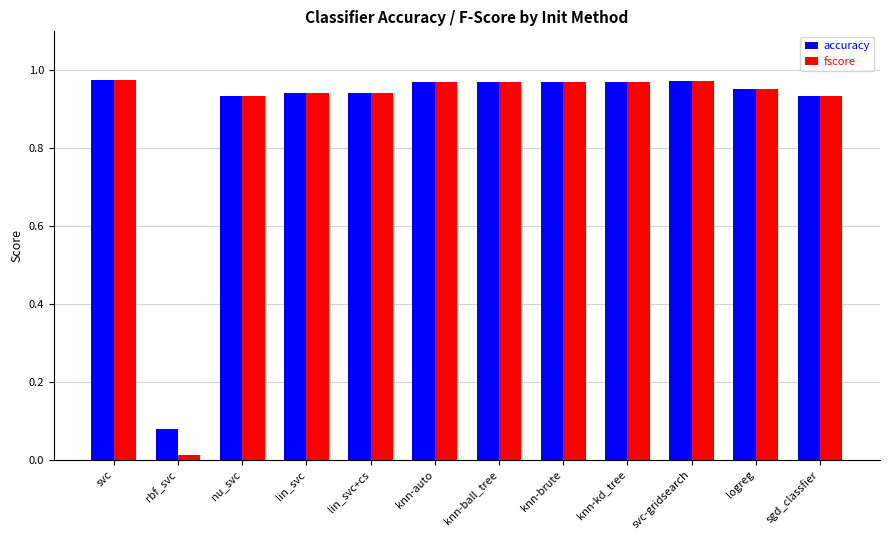

At how many categories does at least one series exceed 0?

12